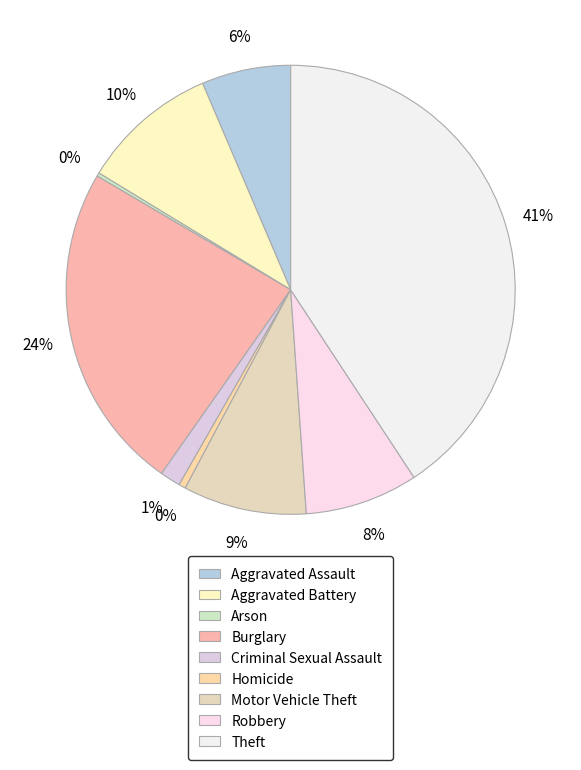

What portion of the pie excludes Arson?

99.8%